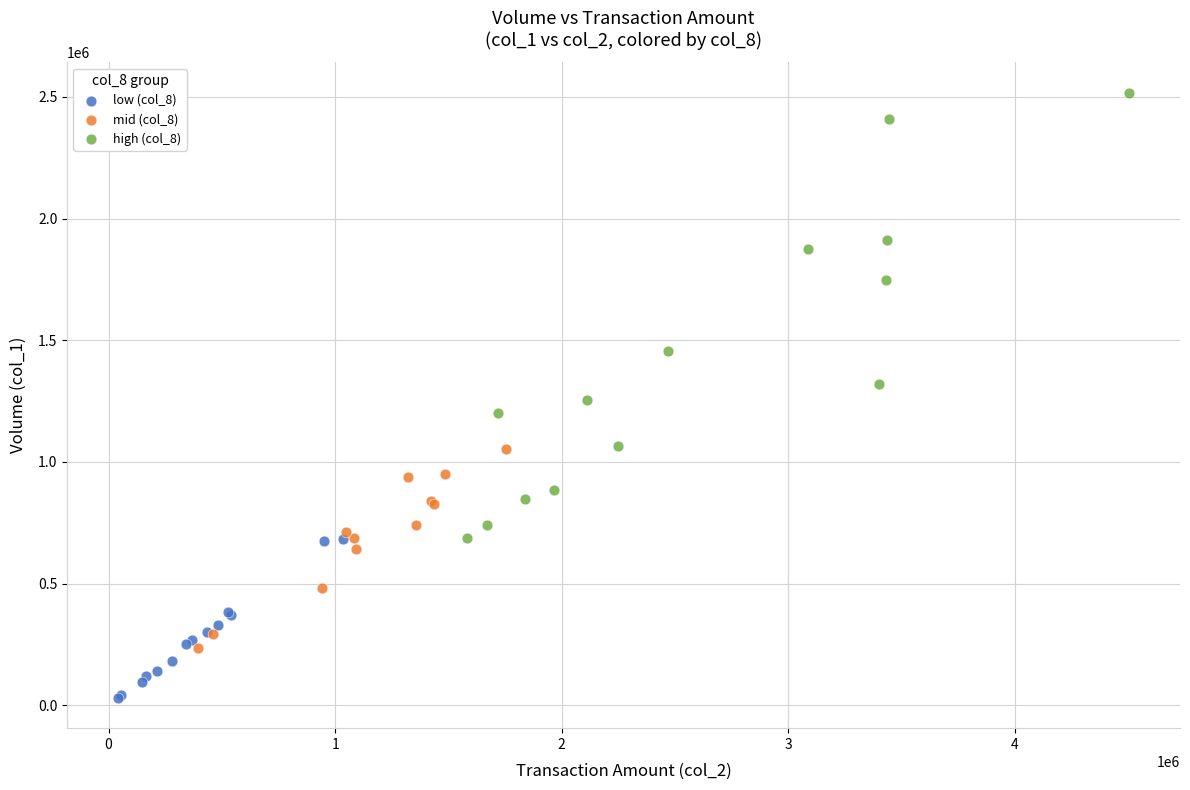

Which series has the widest spread of Y values?

high (col_8)